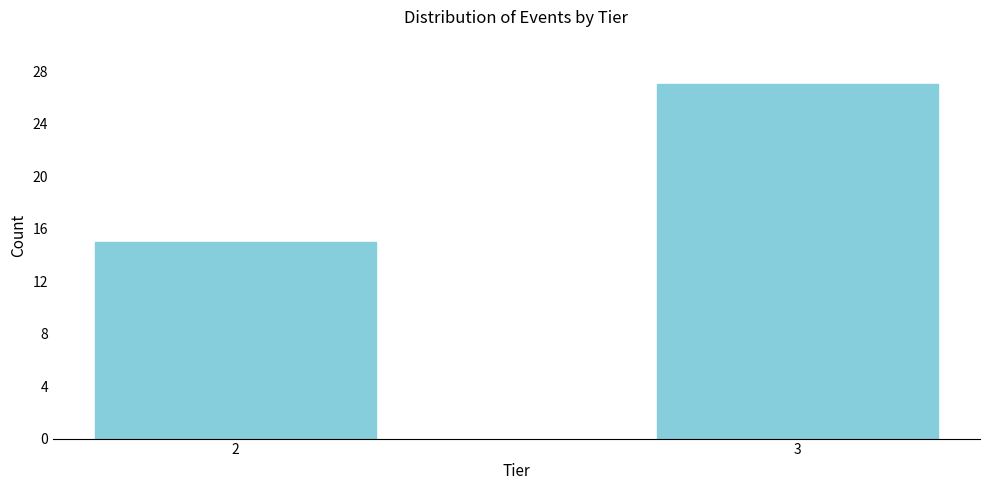

Reading right to left, what are all the values shown in this chart?

27	15